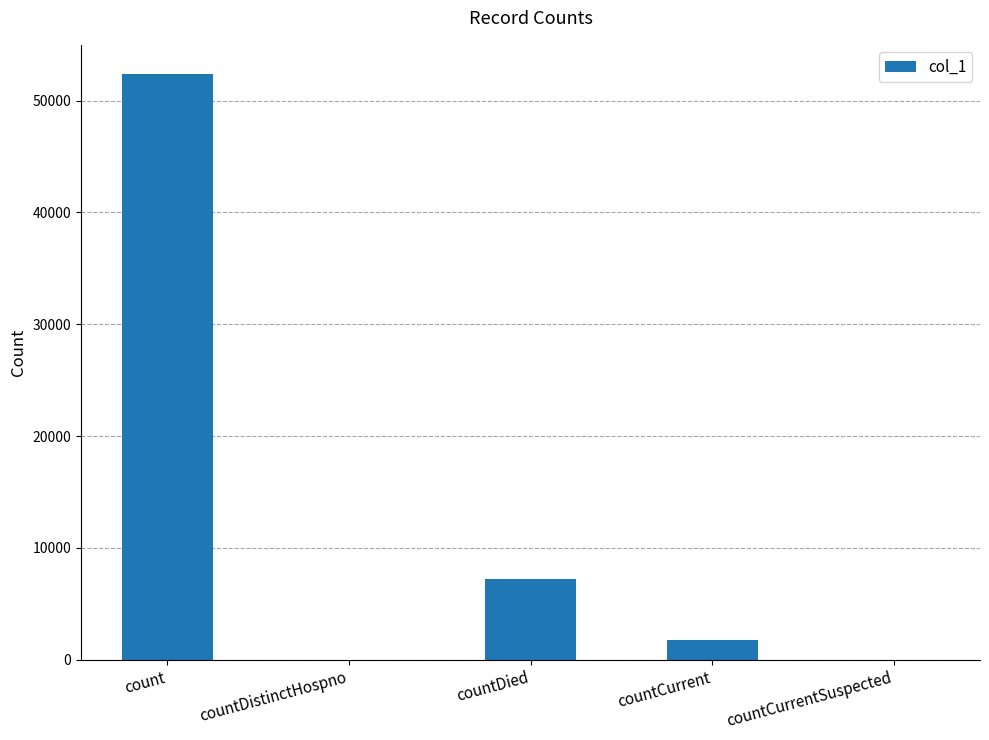

What is the average value?

12275